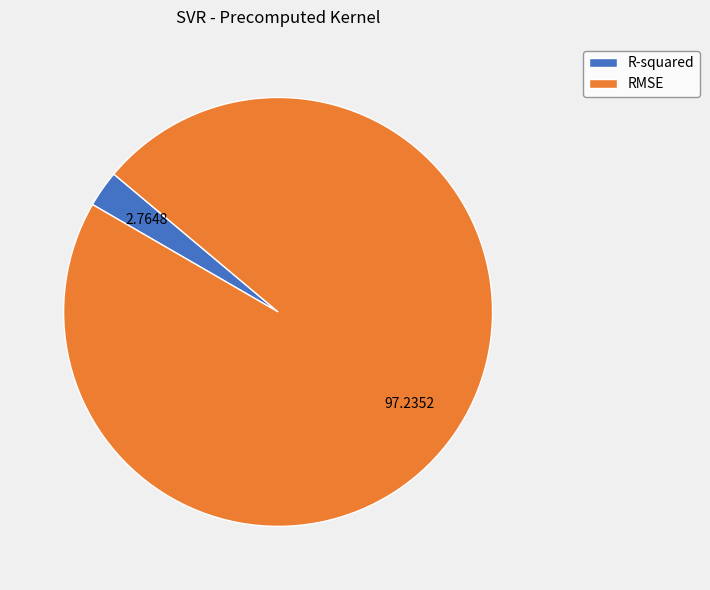

The R-squared slice represents 3% of the pie. True or false?

True